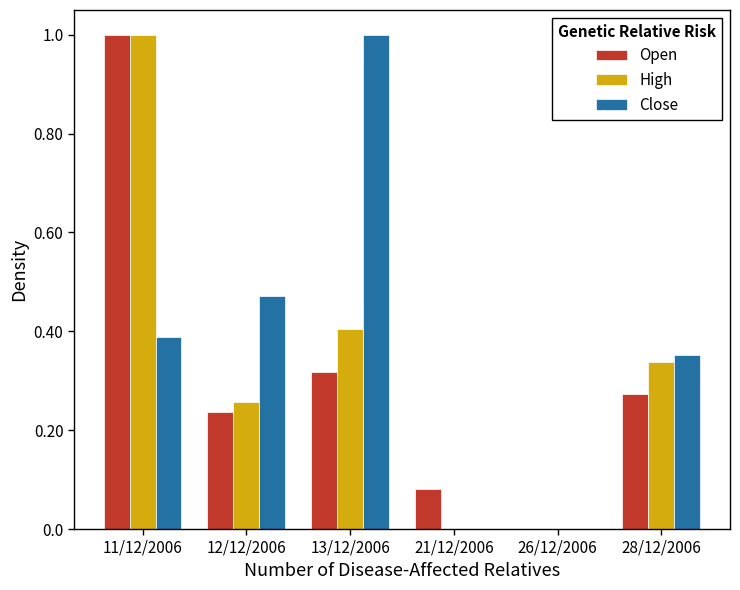

What is the sum of the High values at 13/12/2006 and 11/12/2006?

1.4